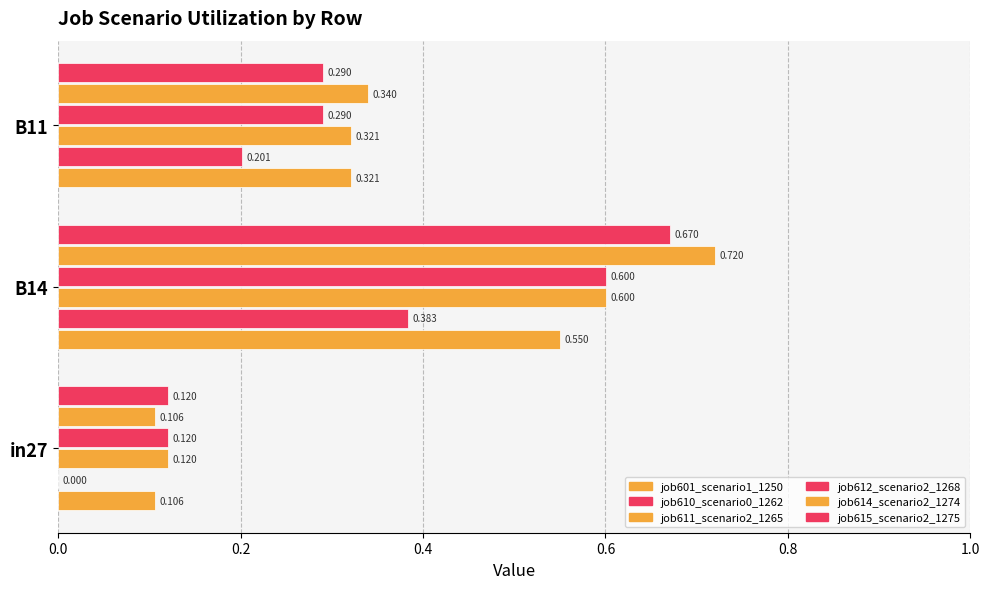

Count the number of data series in this chart.

6